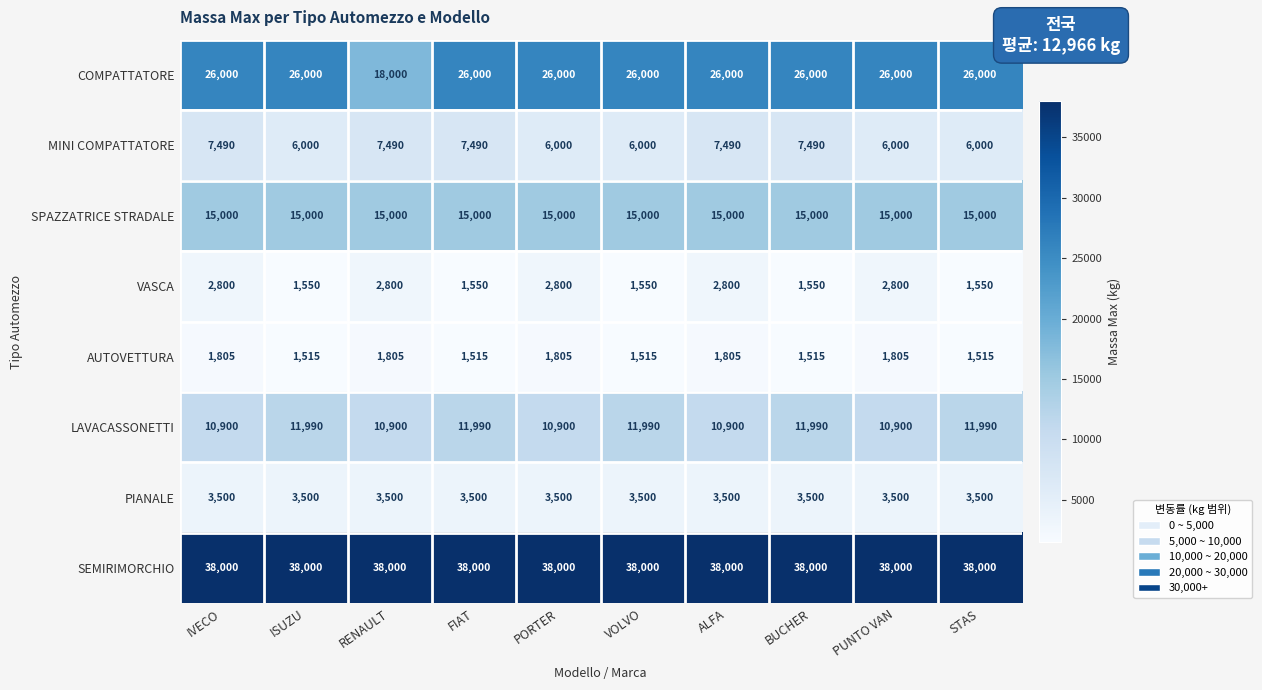

What is the maximum value shown in the chart?

38000